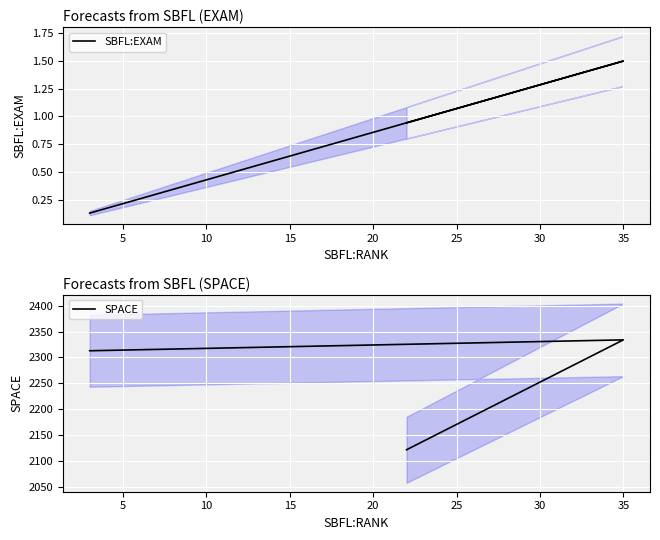

Reading left to right, what are all the values shown in this chart?

SBFL:EXAM: 0.9	1.5	0.1
SPACE: 2122.0	2334.0	2313.0